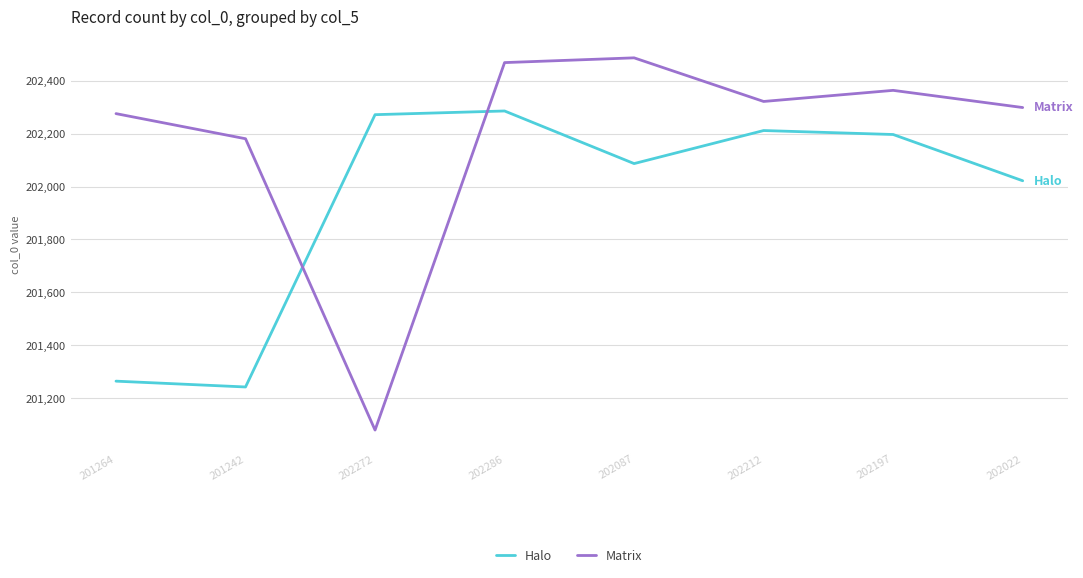

True or false: Halo has a value of 202022 at 202022.

True